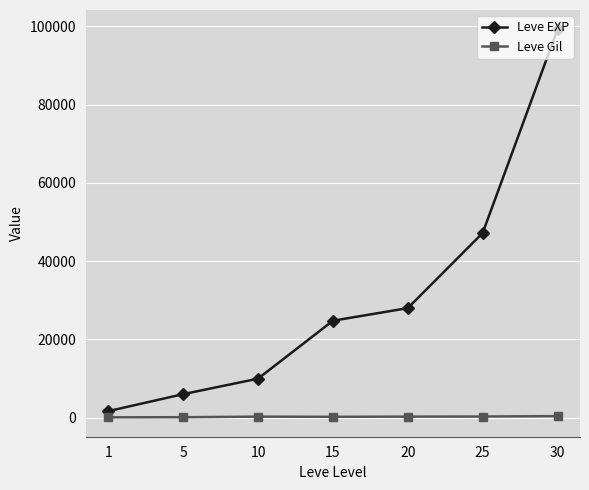

What is the greatest value displayed?

99220